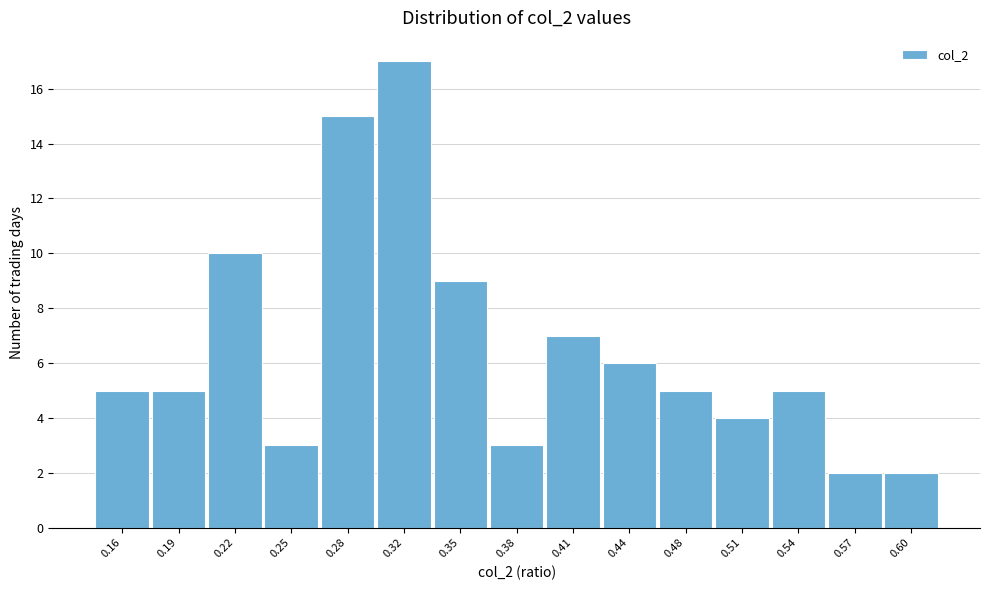

Reading left to right, transcribe this chart: for each bar, give the range it covers on the x-axis and its height. Neither the bar edges nor the heights are printed on the chart, so give them approximately, as read against the axes.

0.140 to 0.172: 5
0.172 to 0.204: 5
0.204 to 0.236: 10
0.236 to 0.268: 3
0.268 to 0.300: 15
0.300 to 0.332: 17
0.332 to 0.364: 9
0.364 to 0.396: 3
0.396 to 0.428: 7
0.428 to 0.460: 6
0.460 to 0.492: 5
0.492 to 0.524: 4
0.524 to 0.556: 5
0.556 to 0.588: 2
0.588 to 0.620: 2